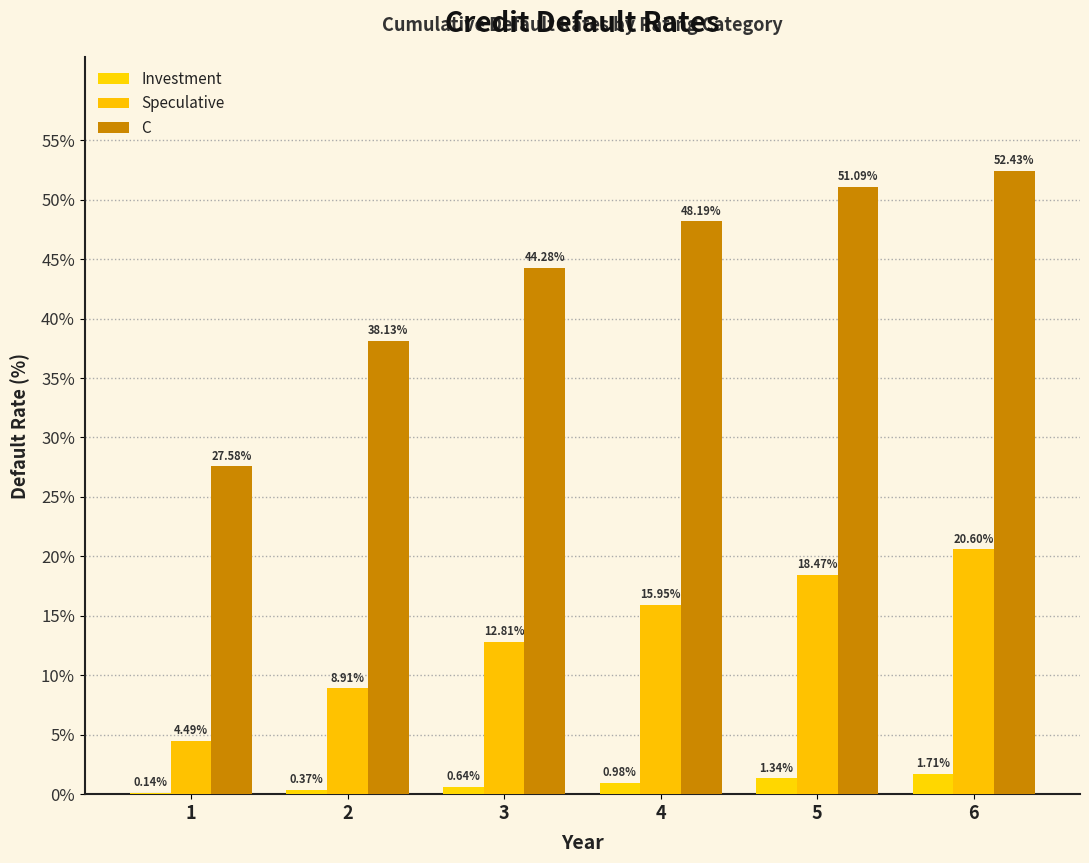

How many series are shown in this chart?

3